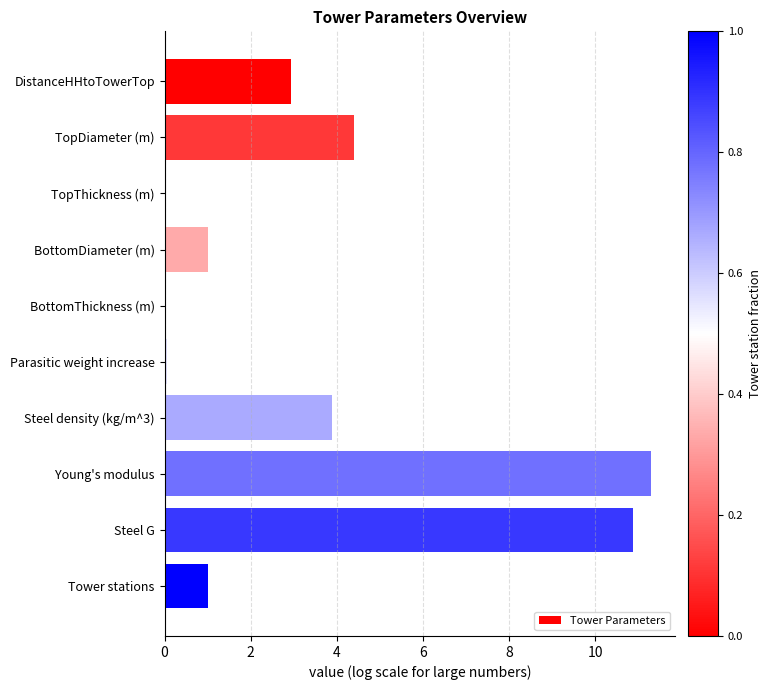

What is the sum of the values at DistanceHHtoTowerTop and Steel density (kg/m^3)?

6.8